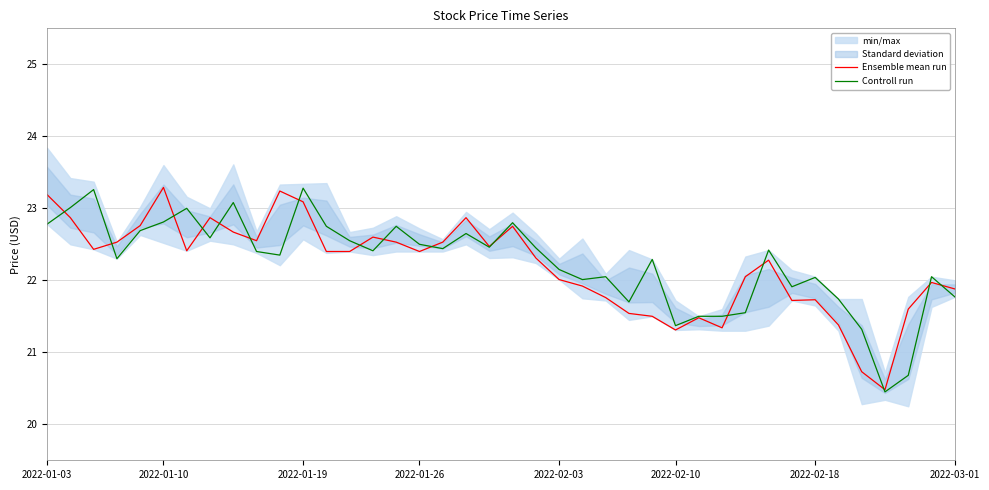

At 24, list the series in order from largest to smallest.

Controll run, Ensemble mean run